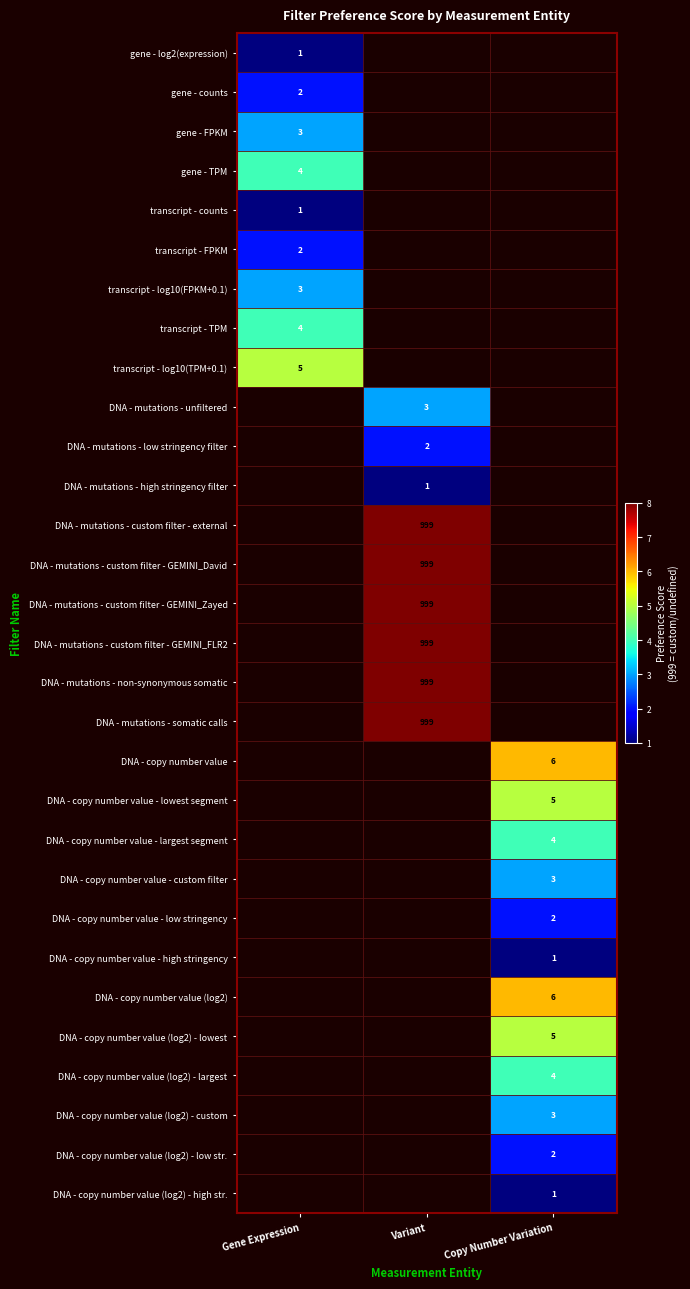

How many categories are shown in the chart?

3